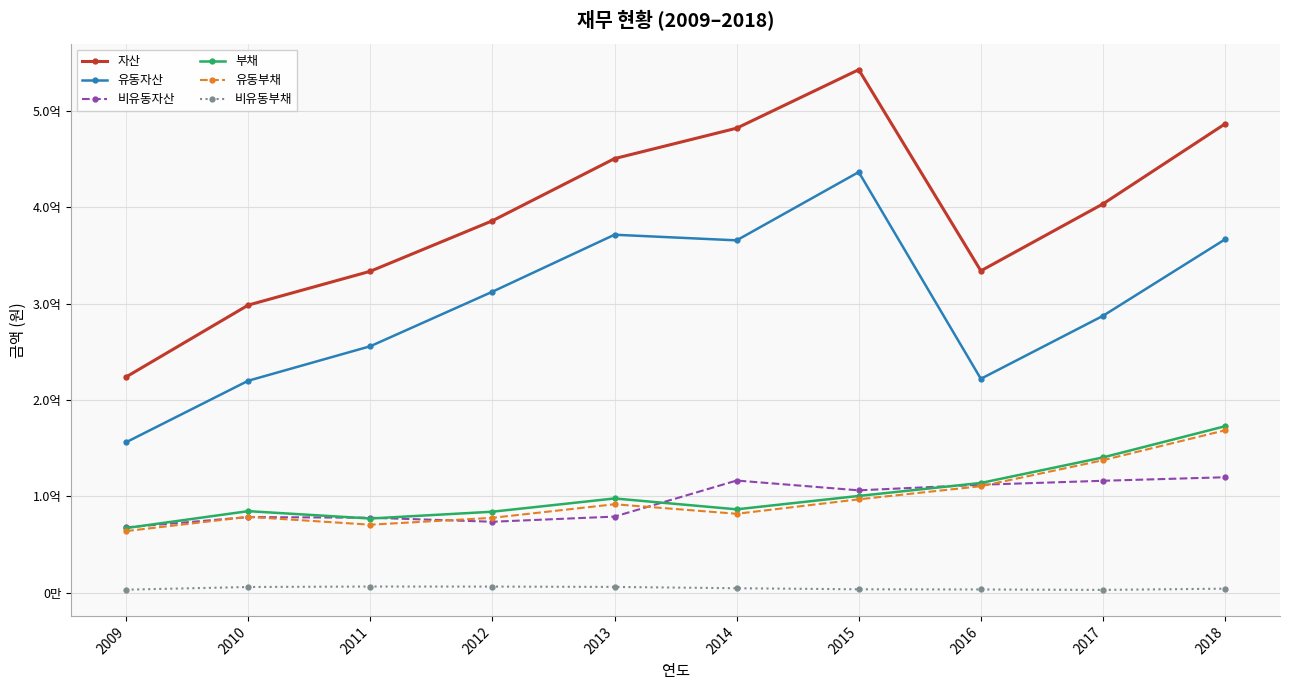

Which series has the largest range (max minus min)?

자산